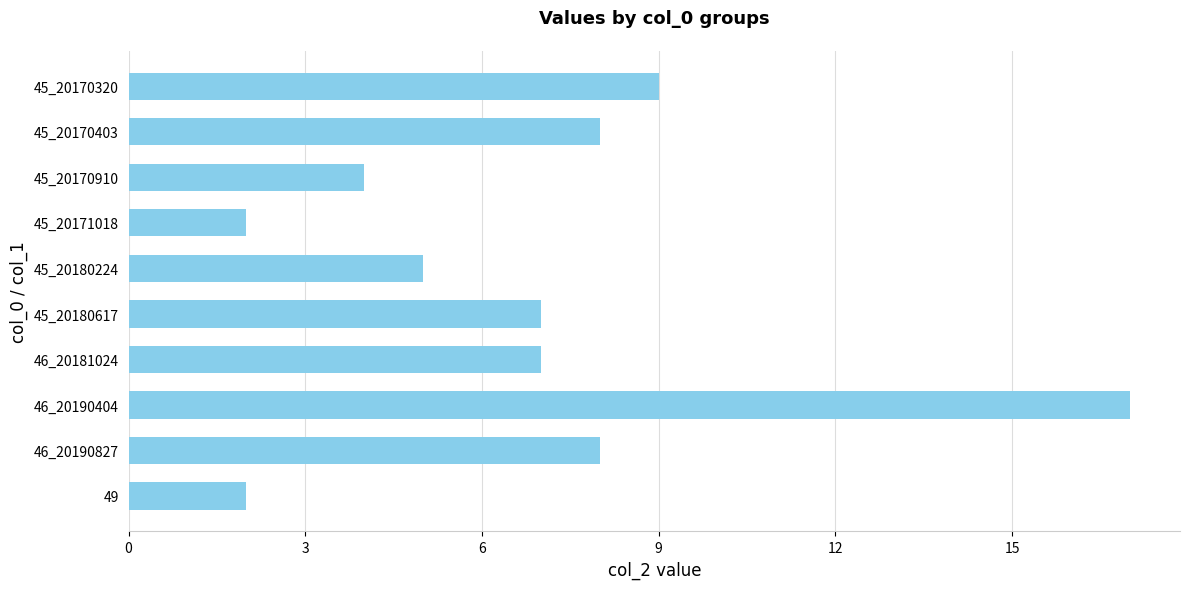

The value at 46_20190404 is 4. True or false?

False